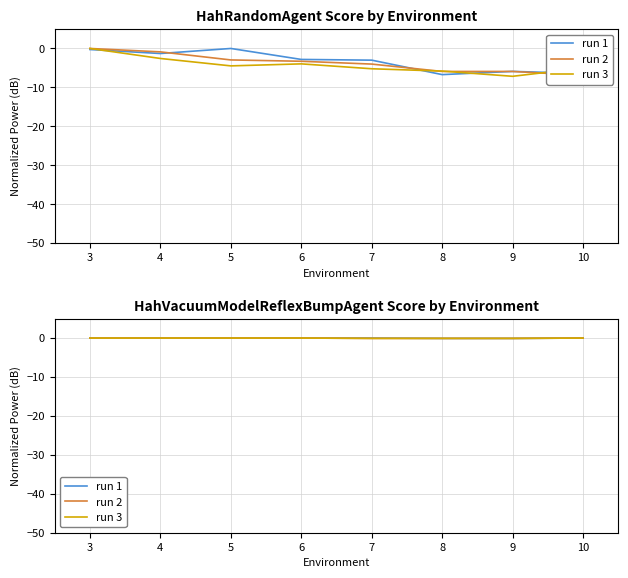

Rank the series by their maximum value, from lowest to highest.

run 1, run 2, run 3